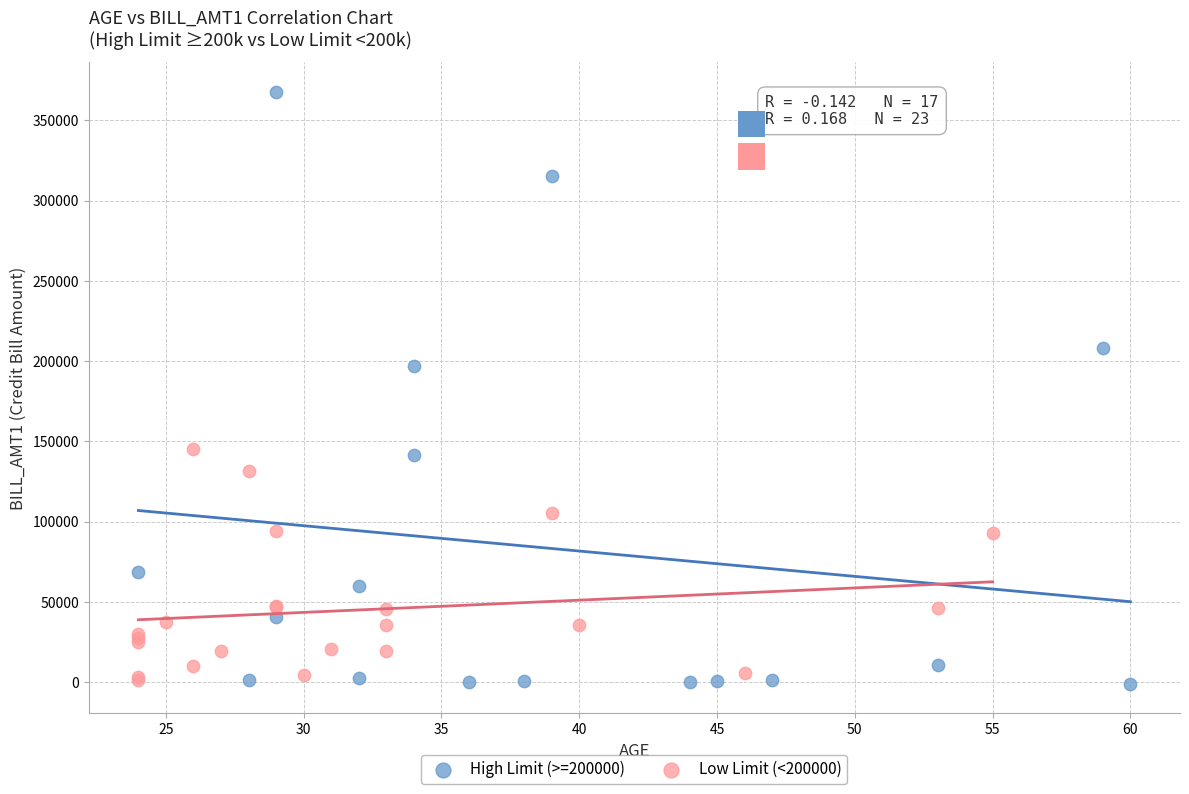

Which series reaches the maximum Y coordinate?

High Limit (>=200000)